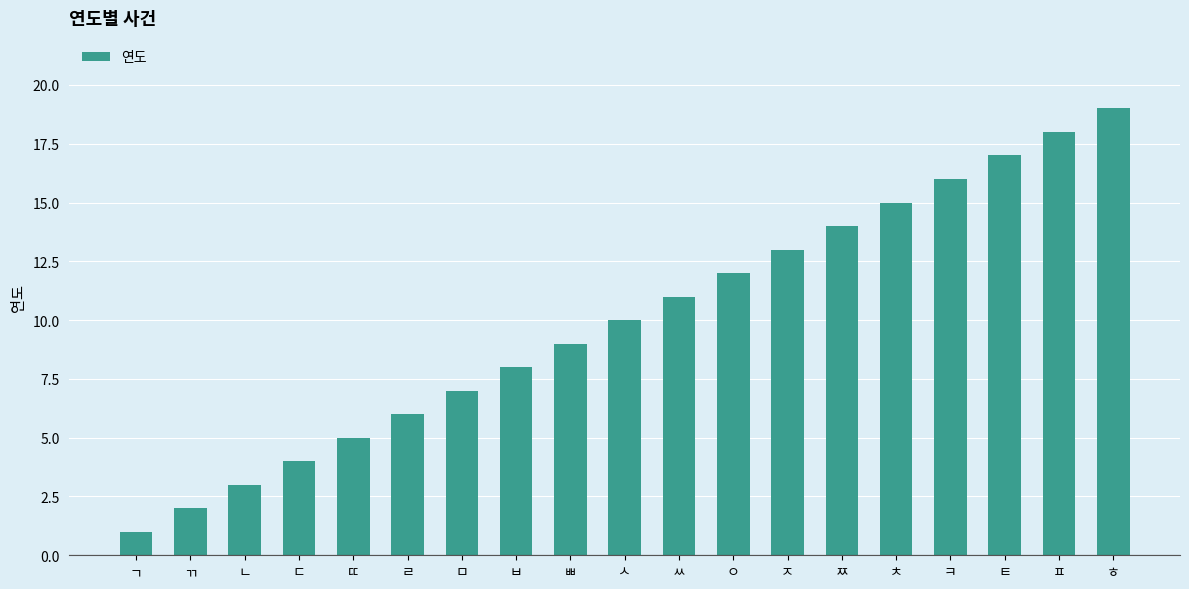

Which category has the highest value across all series?

ㅎ